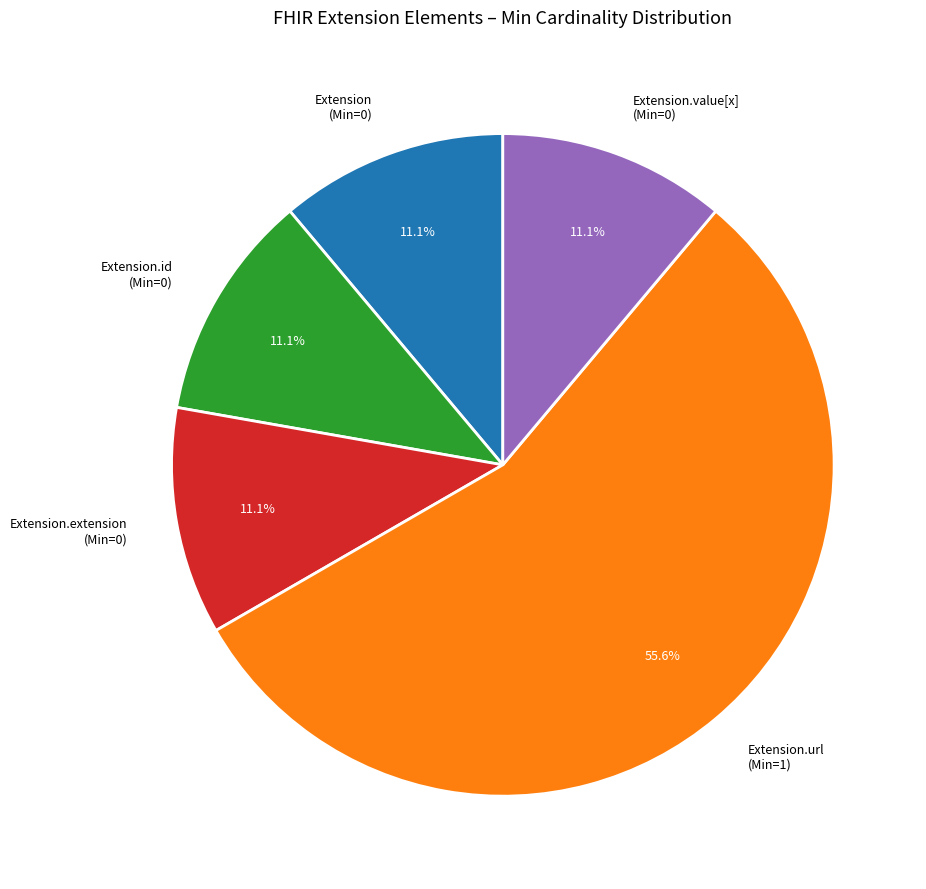

Which slice is the largest?

Extension.url (Min=1)